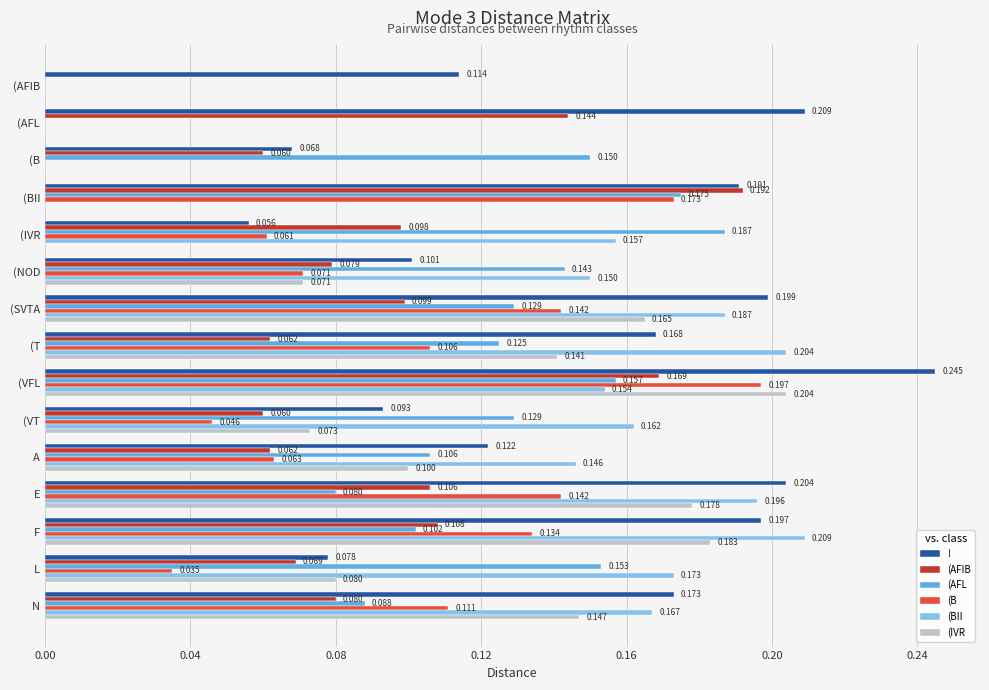

Which series changed the most between (B and (NOD?

(BII